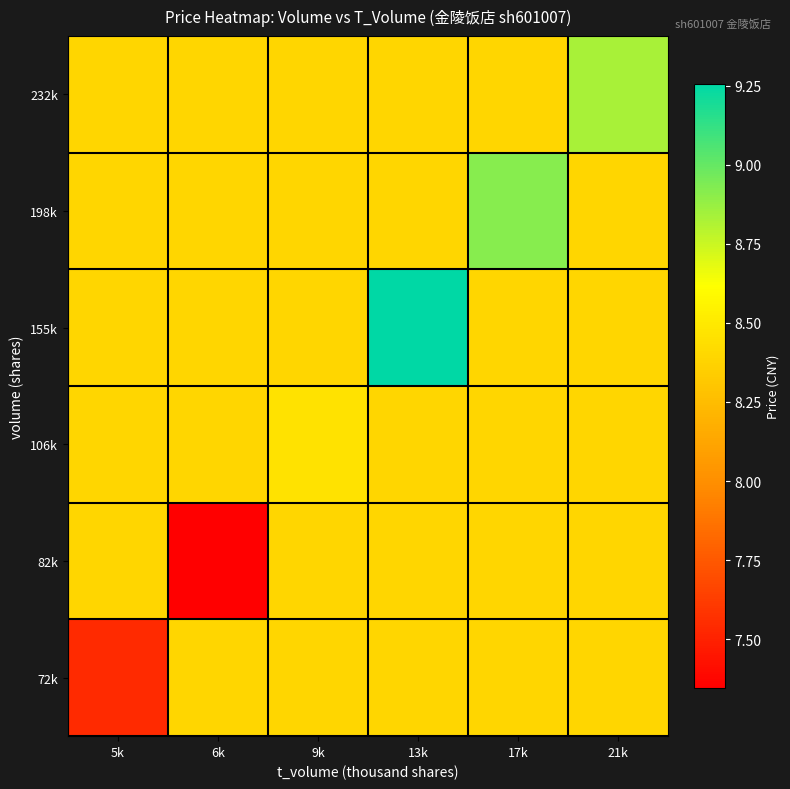

At 21k, list the series in order from smallest to largest.

72k, 82k, 106k, 155k, 198k, 232k